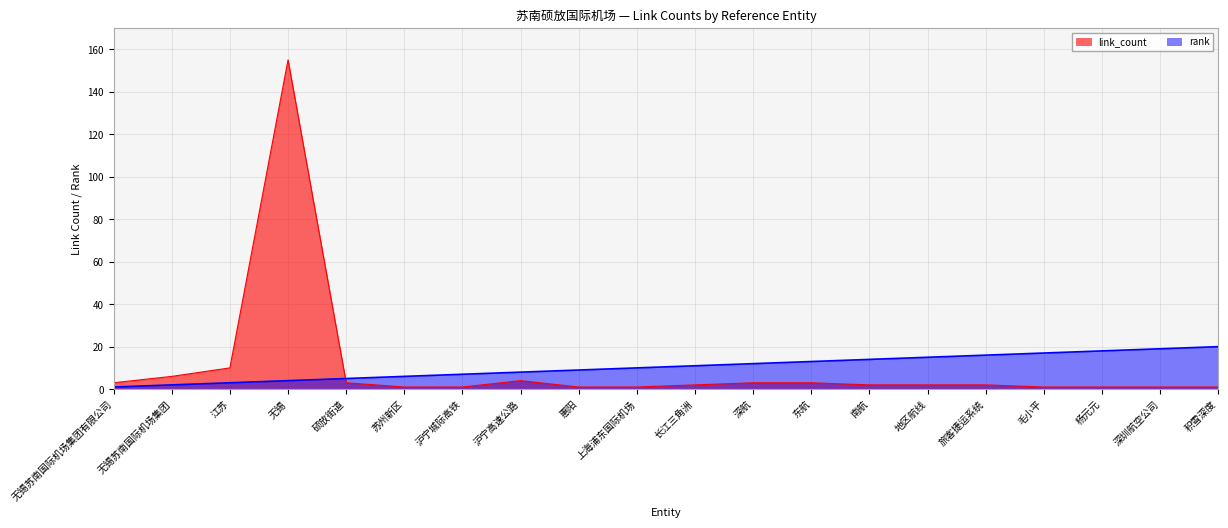

What is the minimum value for link_count?

1